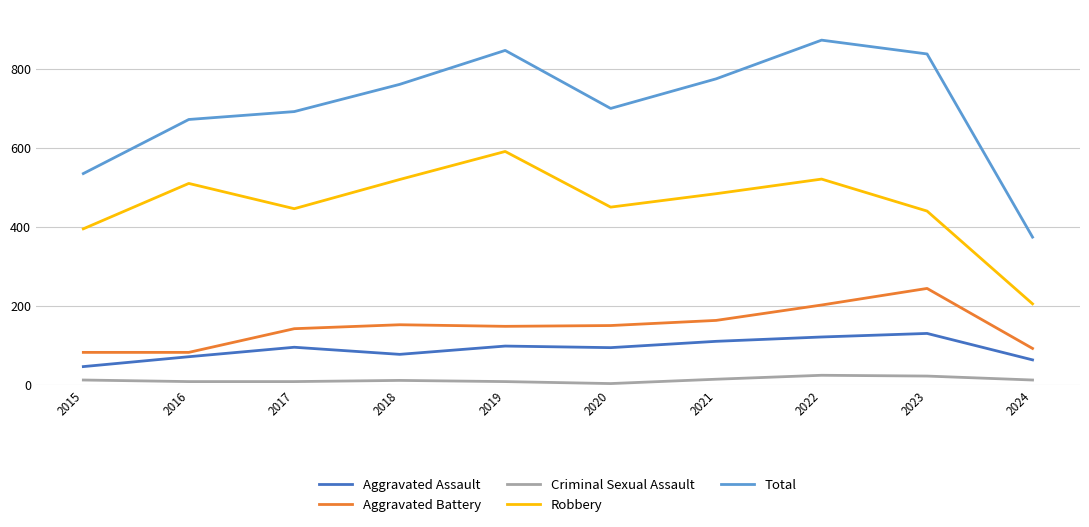

Is it true that Total equals 1155 at 2023?

False